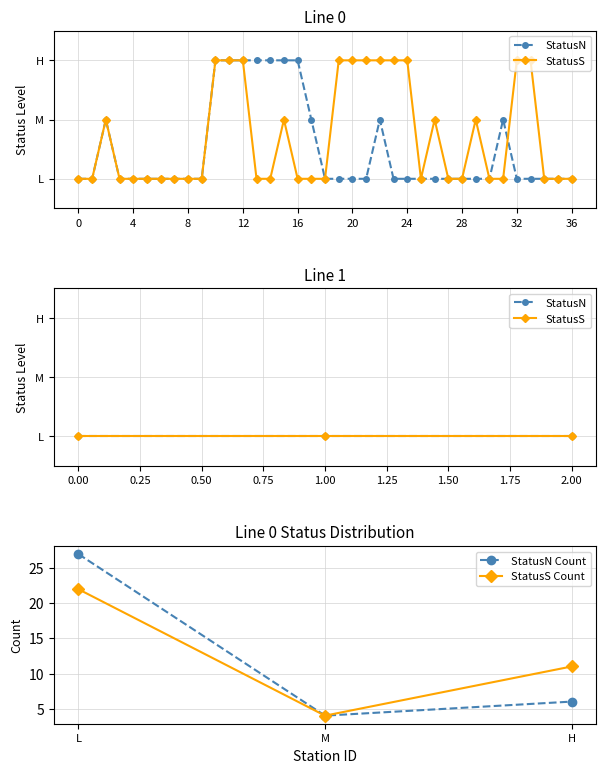

How many values in the StatusS Count series exceed 11?

1